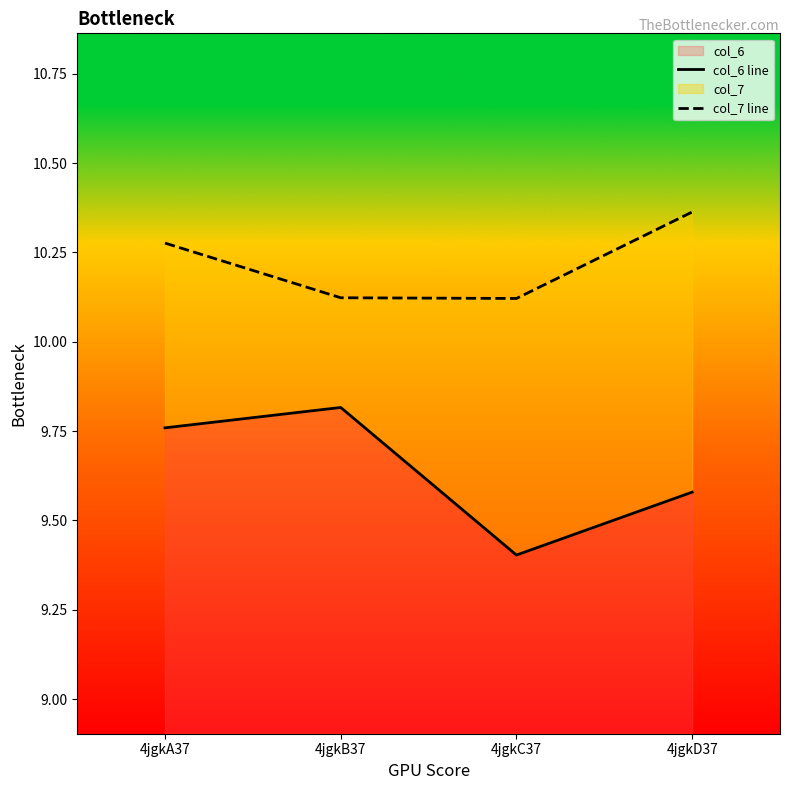

Which series has the widest spread of values?

col_6 line